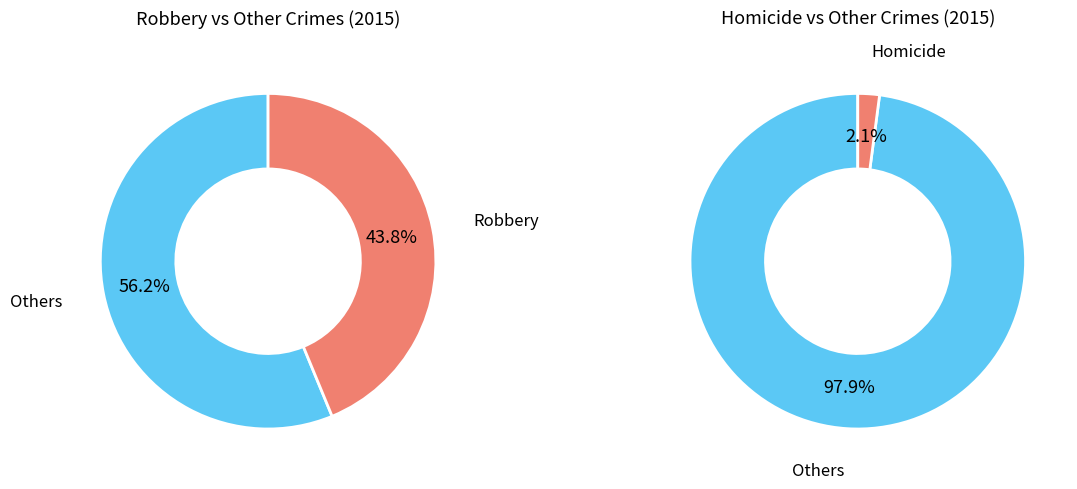

Is it true that Robbery is 44% of the pie?

True